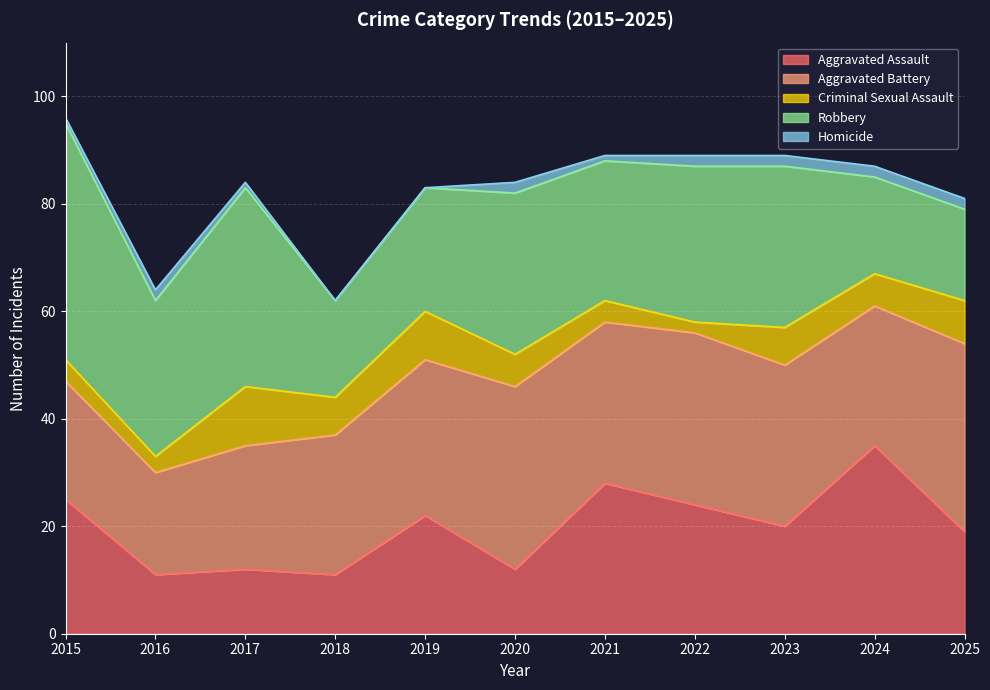

Reading left to right, transcribe all the data shown in this chart.

Aggravated Assault: 2015=25	2016=11	2017=12	2018=11	2019=22	2020=12	2021=28	2022=24	2023=20	2024=35	2025=19
Aggravated Battery: 2015=22	2016=19	2017=23	2018=26	2019=29	2020=34	2021=30	2022=32	2023=30	2024=26	2025=35
Criminal Sexual Assault: 2015=4	2016=3	2017=11	2018=7	2019=9	2020=6	2021=4	2022=2	2023=7	2024=6	2025=8
Robbery: 2015=44	2016=29	2017=37	2018=18	2019=23	2020=30	2021=26	2022=29	2023=30	2024=18	2025=17
Homicide: 2015=1	2016=2	2017=1	2018=0	2019=0	2020=2	2021=1	2022=2	2023=2	2024=2	2025=2